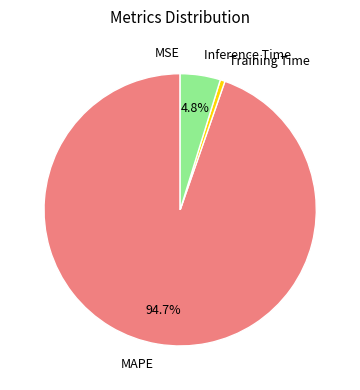

True or false: Training Time accounts for 11% of the total.

False